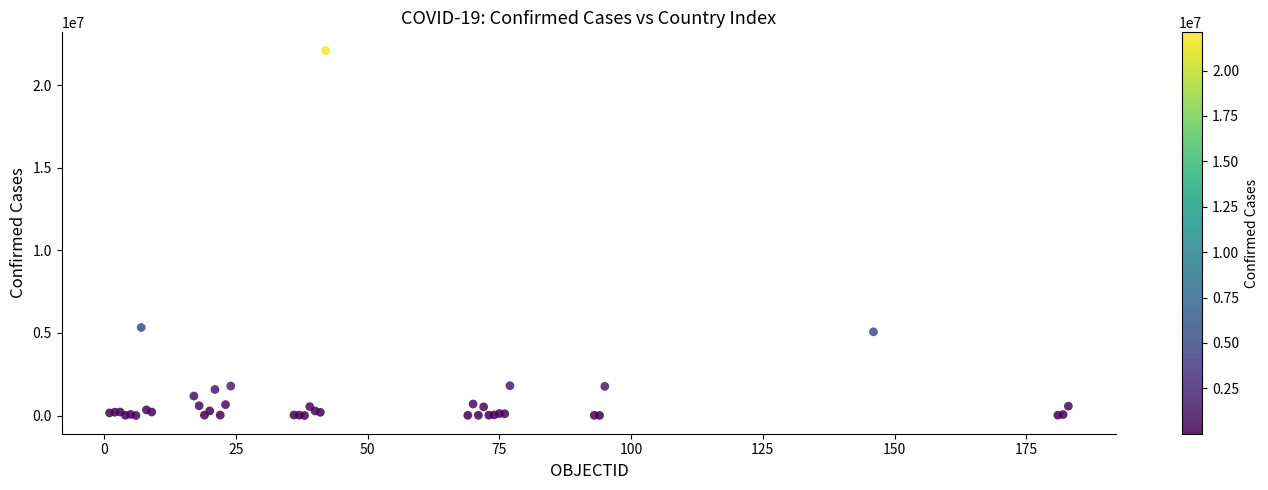

What Y value in the scatter plot is closest to 11054256?

5332629